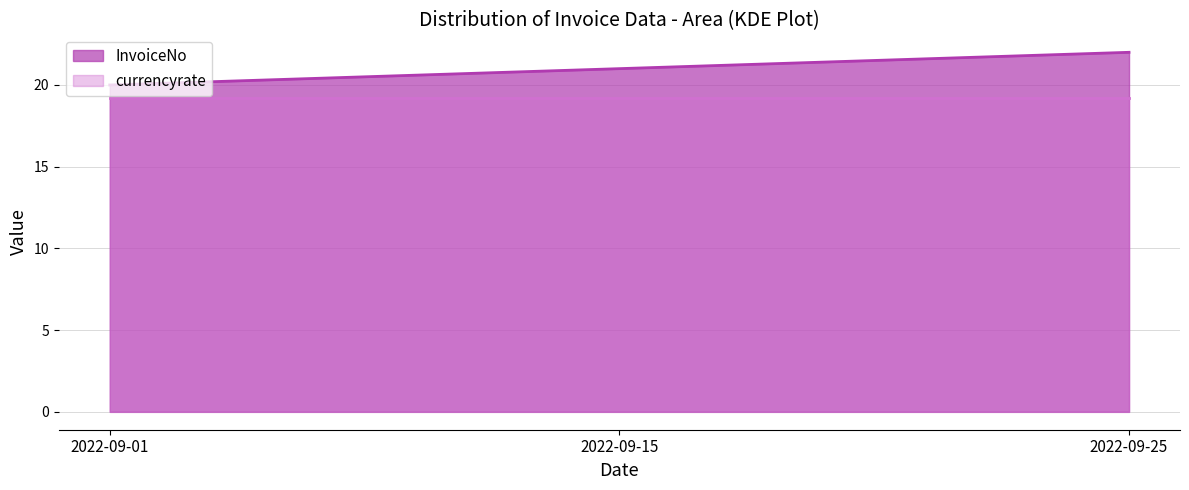

Reading right to left, extract all data points from this chart.

2022-09-25=22	2022-09-15=21	2022-09-01=20